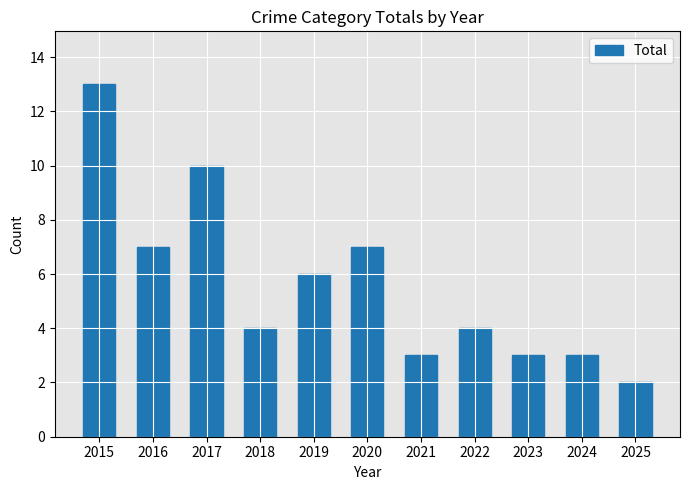

Reading left to right, list all the values displayed in this chart.

2015=13	2016=7	2017=10	2018=4	2019=6	2020=7	2021=3	2022=4	2023=3	2024=3	2025=2